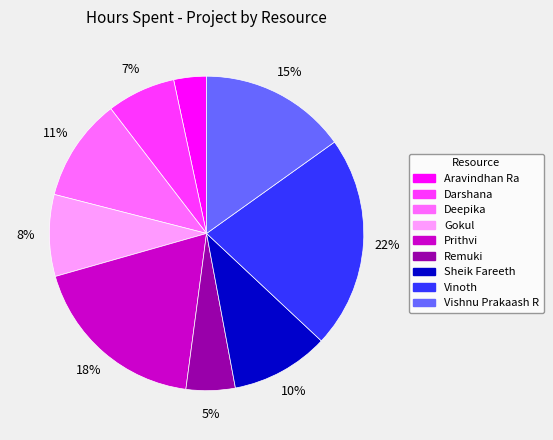

Is there a majority slice in this chart?

No